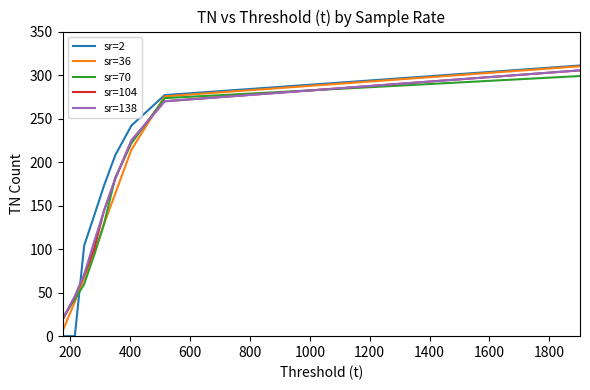

Which series has the largest range (max minus min)?

sr=2